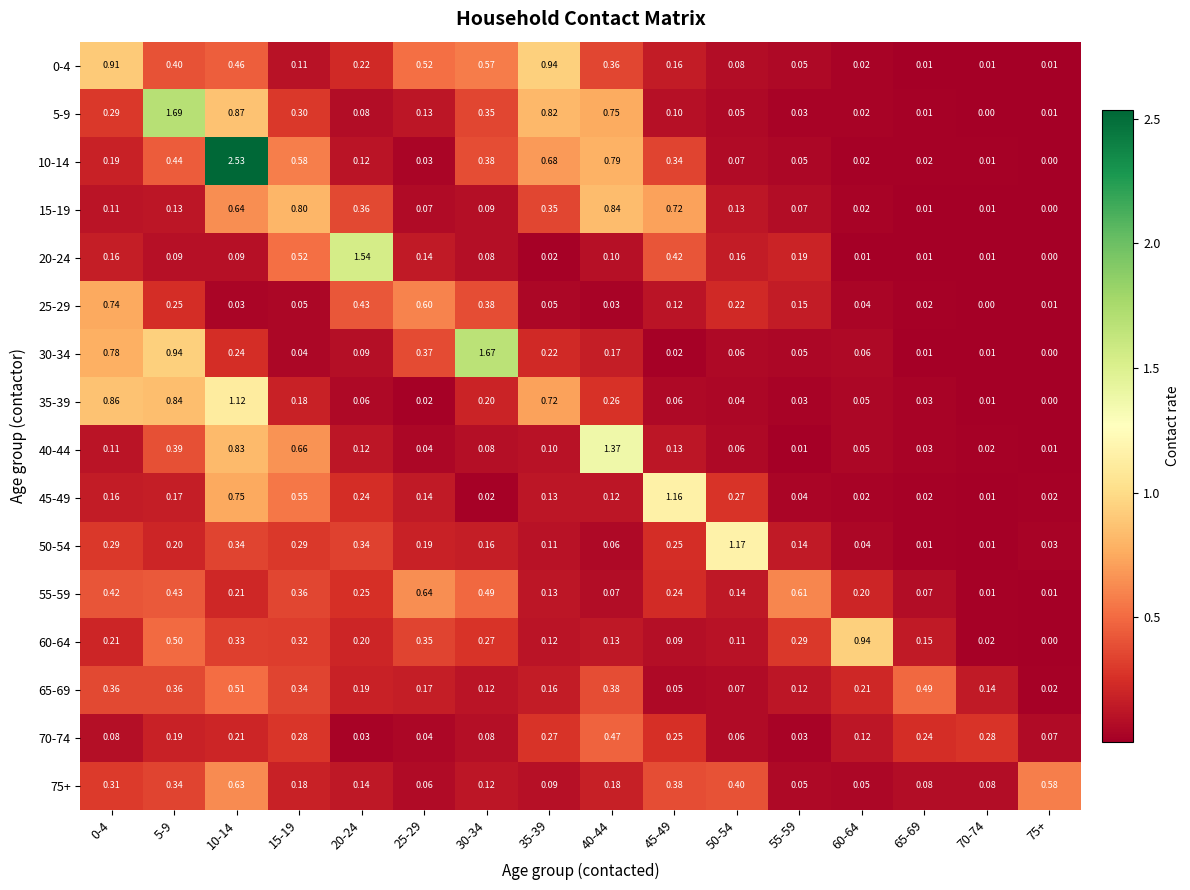

Is the value of 55-59 at 60-64 greater than the value of 35-39 at 10-14?

No